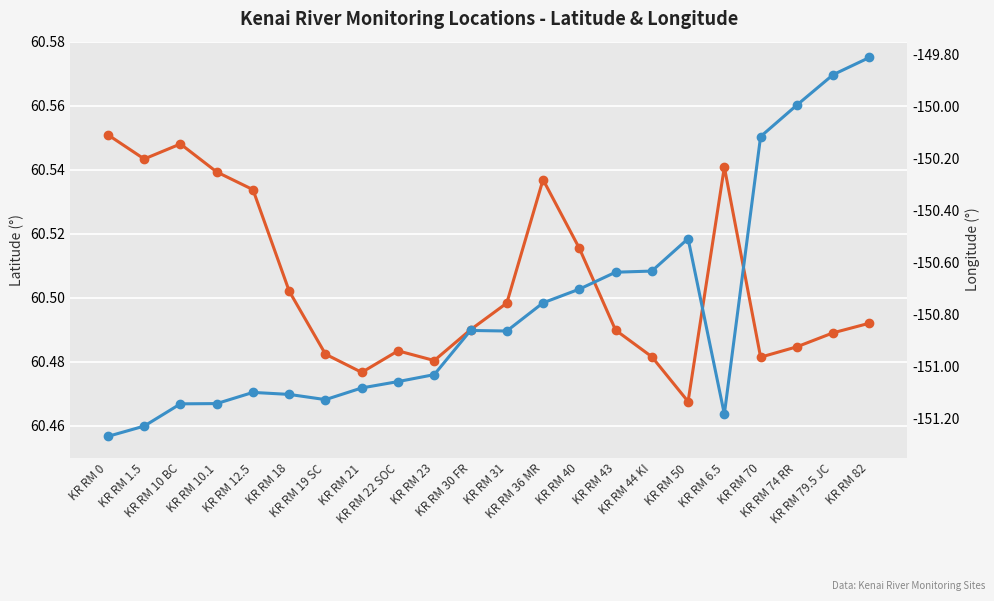

How many categories are shown in the chart?

22